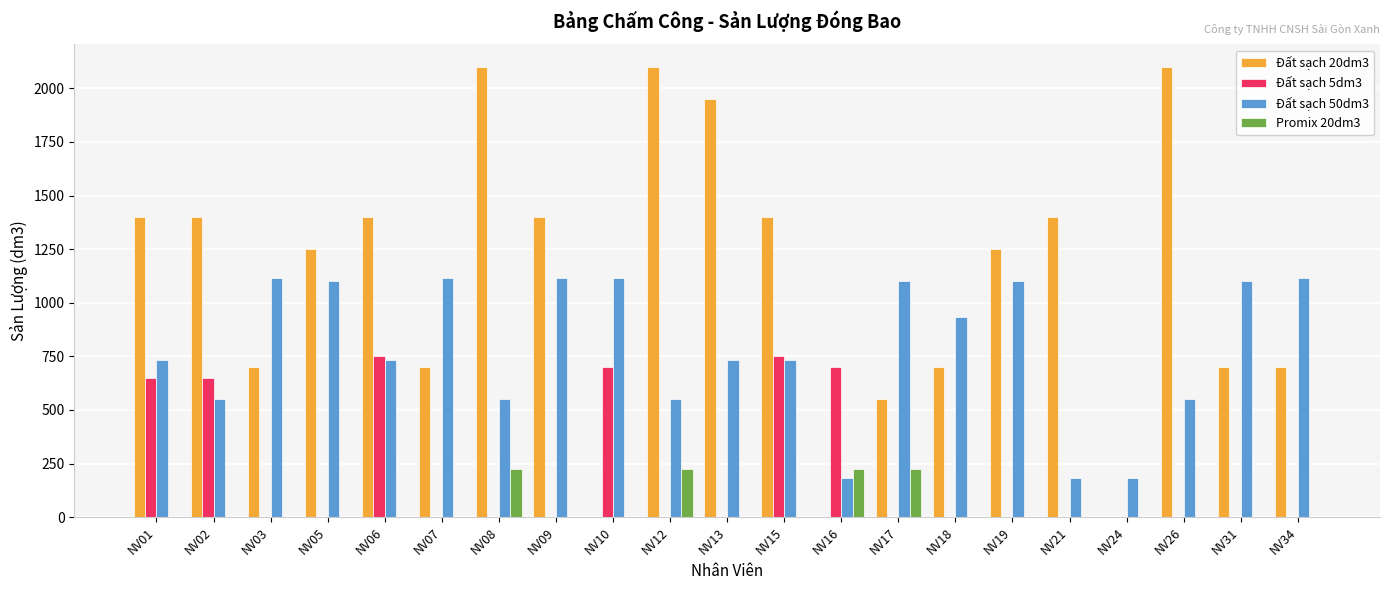

What is the sum of all Promix 20dm3 values?

900.0